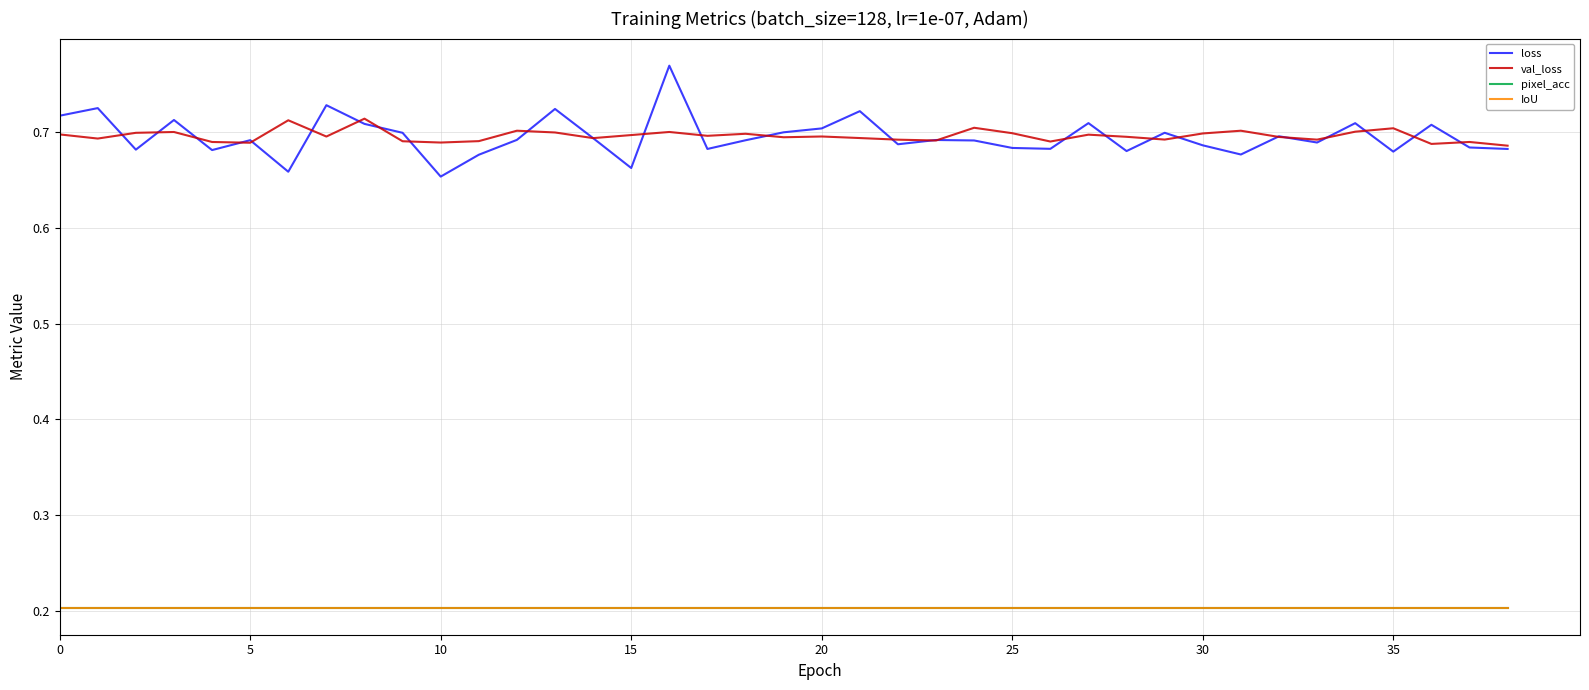

Does the chart display data point markers on the line(s)?

No